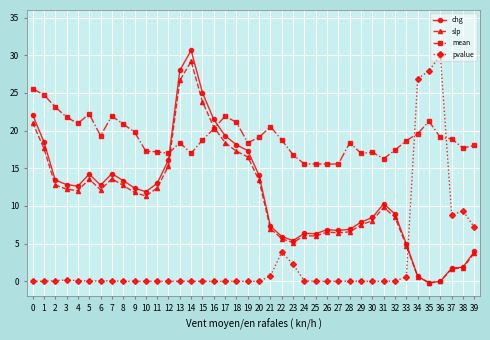

The chg series shows 21.4 at 5. True or false?

False